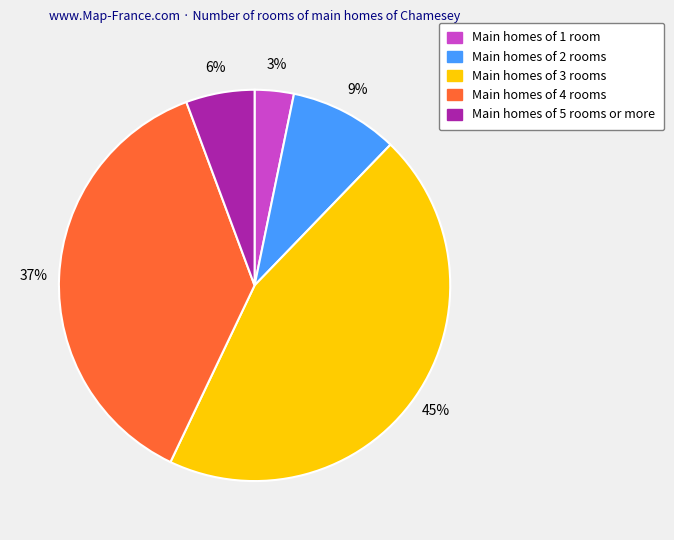

Is there a majority slice in this chart?

No